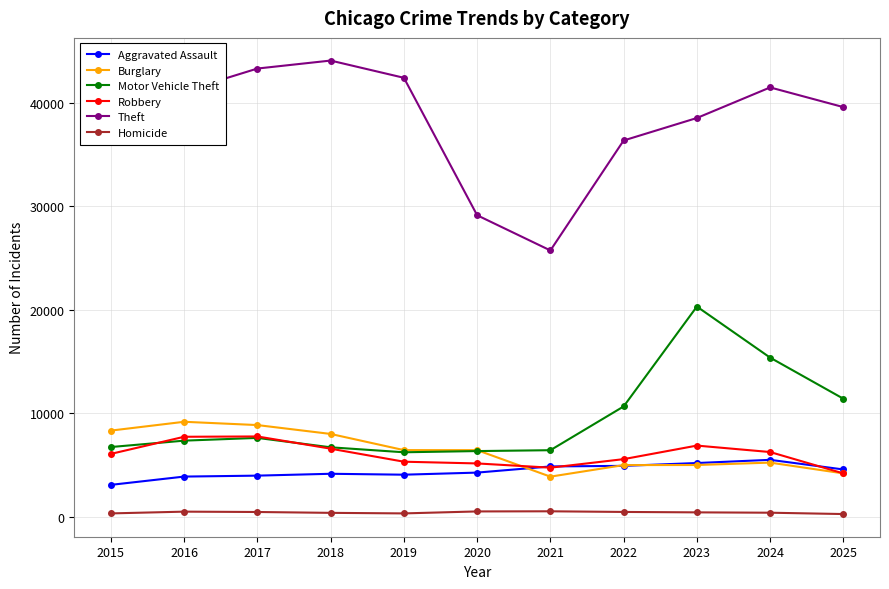

What is the smallest value displayed?

285